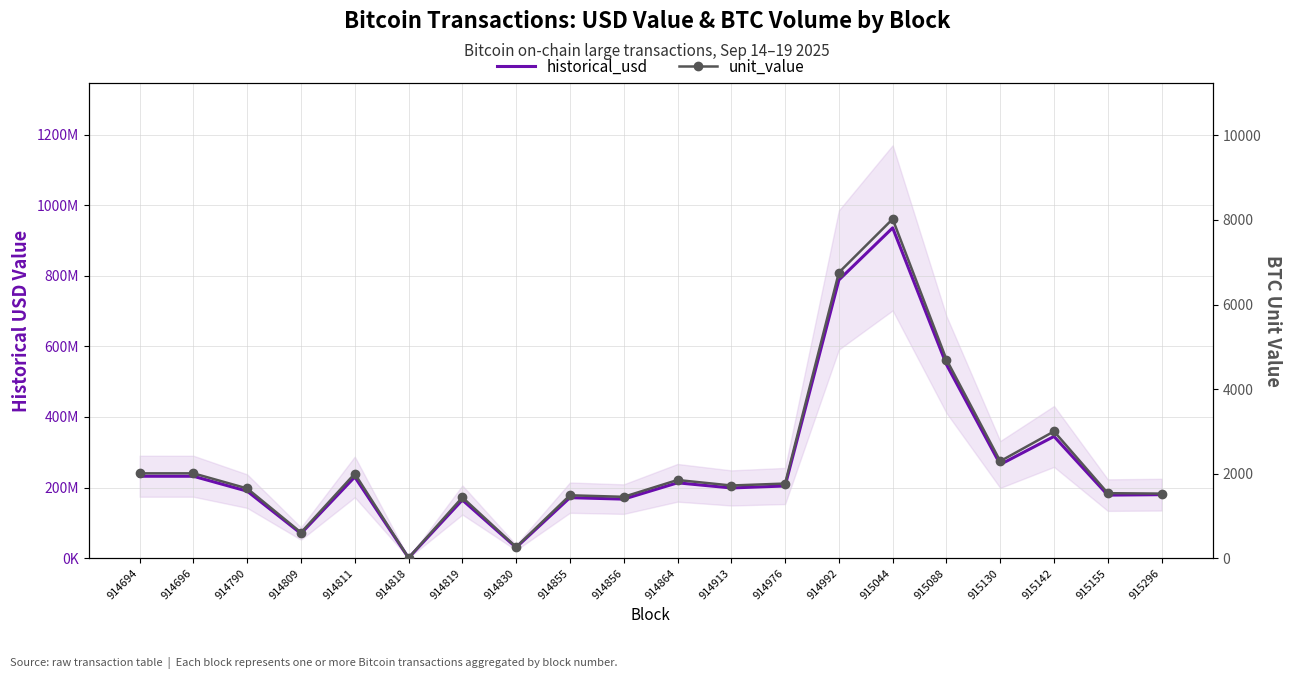

What is the lowest value of the historical_usd series?

900125.4